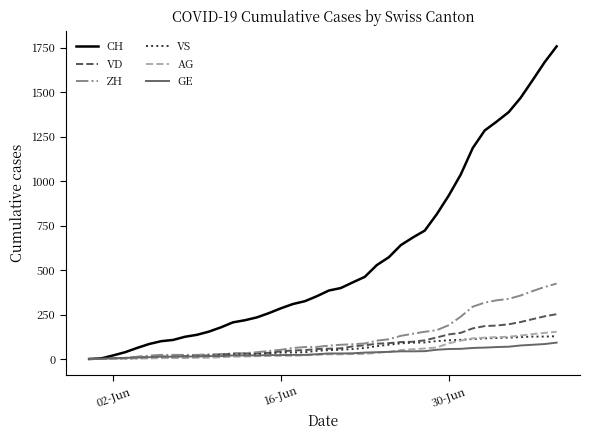

Which series has the largest range (max minus min)?

CH